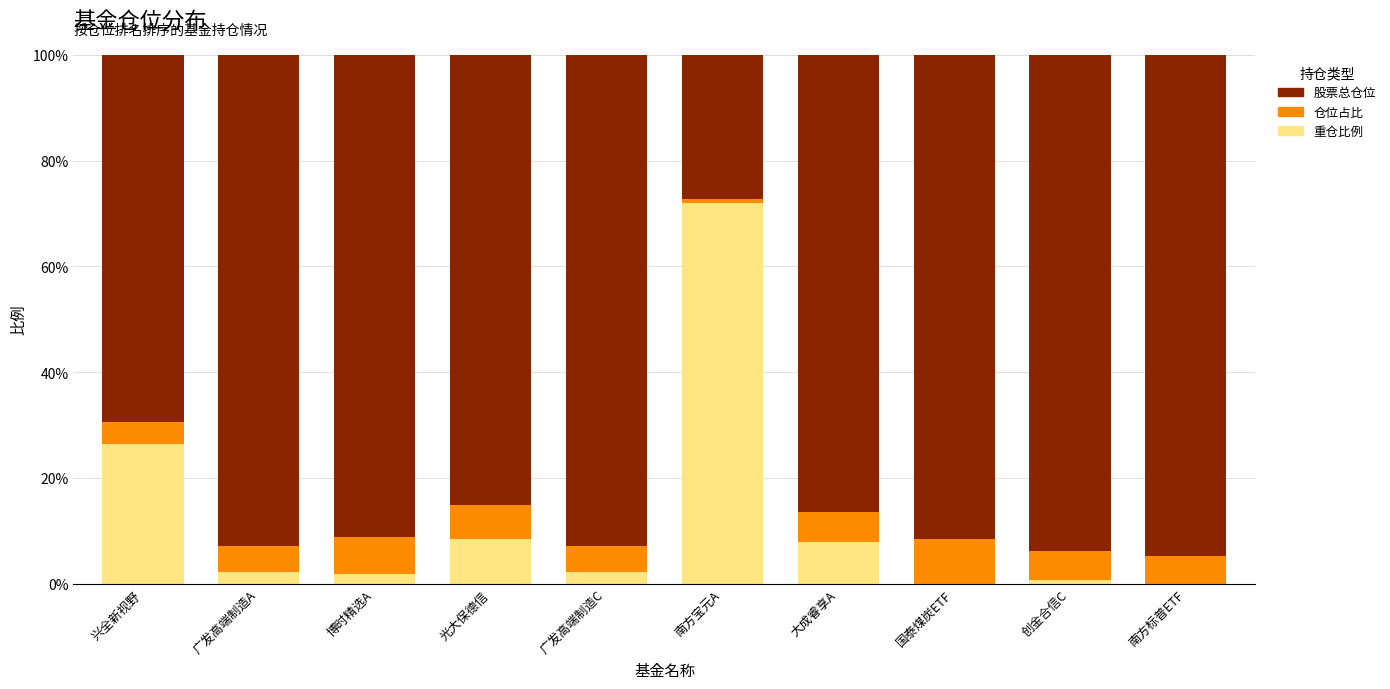

Is it true that 重仓比例 equals 2.2 at 广发高端制造A?

True